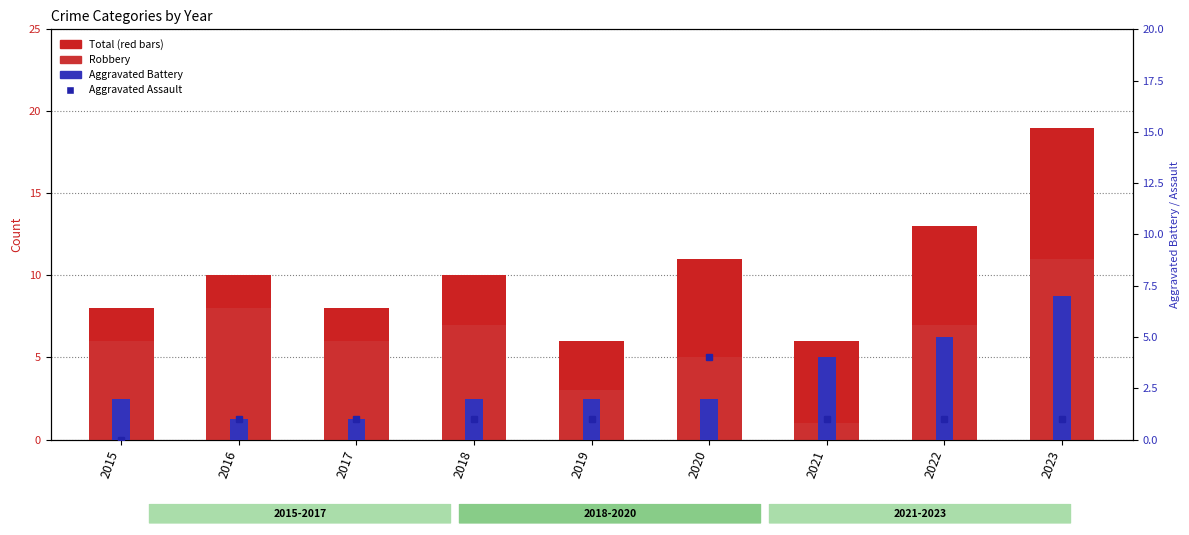

Reading left to right, extract all data points from this chart.

Total: 2015=8	2016=10	2017=8	2018=10	2019=6	2020=11	2021=6	2022=13	2023=19
Robbery: 2015=6	2016=8	2017=6	2018=7	2019=3	2020=5	2021=1	2022=7	2023=11
Aggravated Assault: 2015=0	2016=1	2017=1	2018=1	2019=1	2020=4	2021=1	2022=1	2023=1
Aggravated Battery: 2015=2	2016=1	2017=1	2018=2	2019=2	2020=2	2021=4	2022=5	2023=7